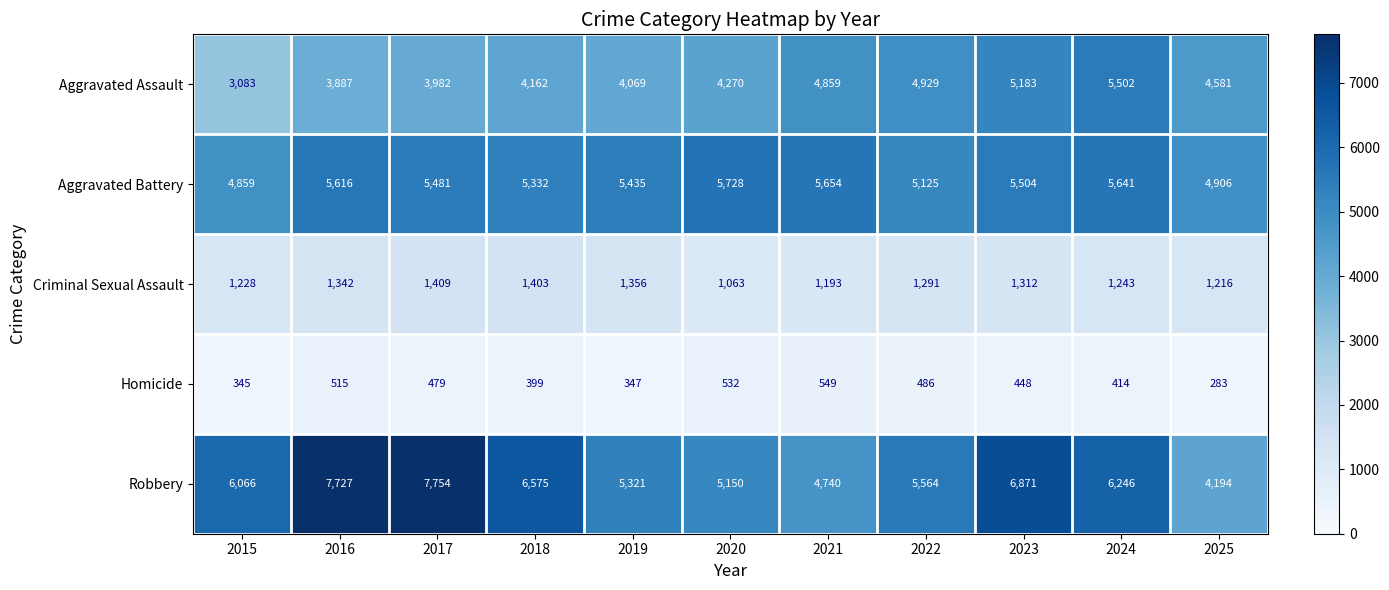

The Homicide series shows 515 at 2016. True or false?

True